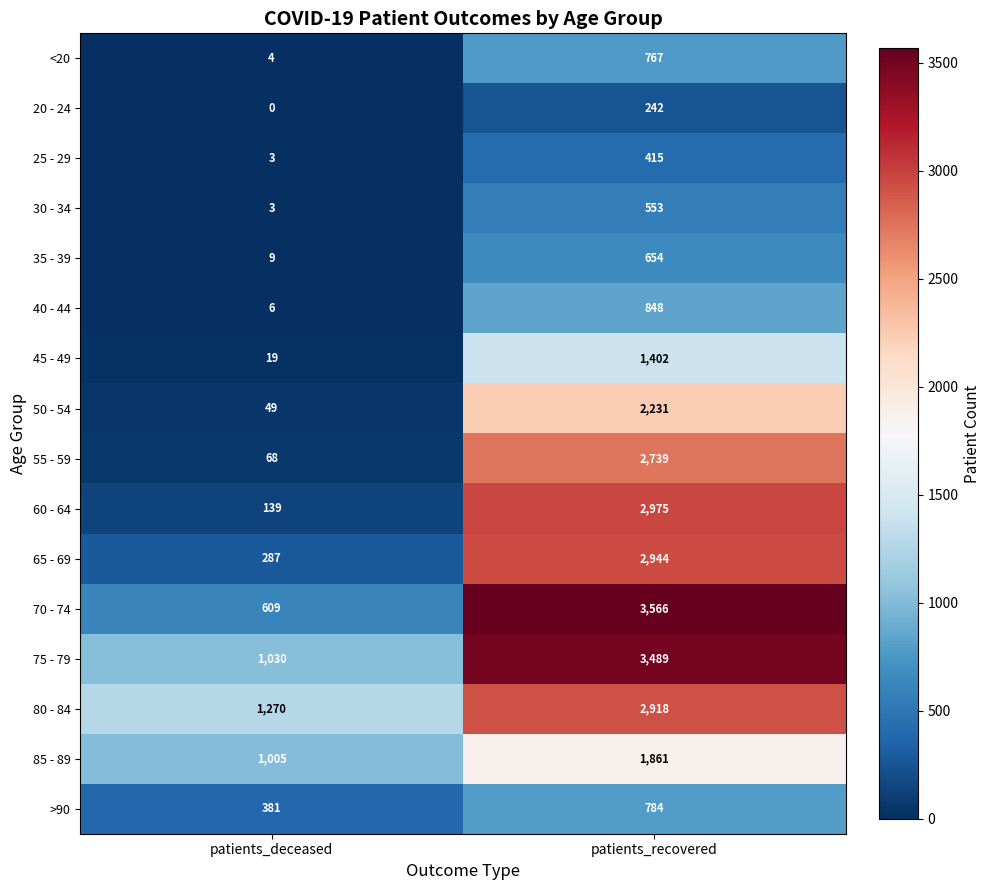

What is the difference between the maximum and minimum values in the 55 - 59 series?

2671